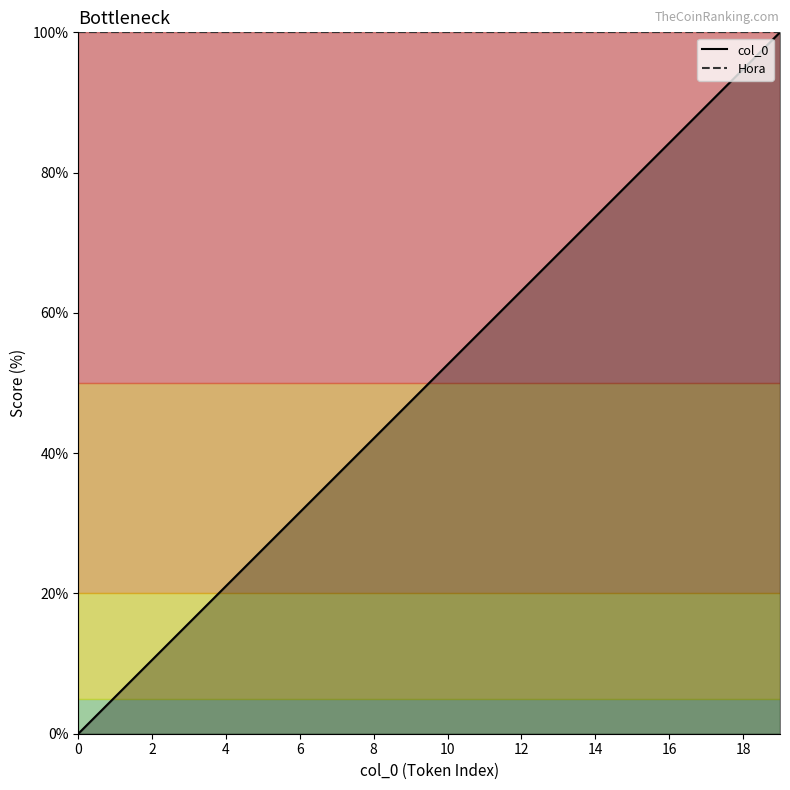

Reading left to right, what are all the values shown in this chart?

col_0: 0.0	5.3	10.5	15.8	21.1	26.3	31.6	36.8	42.1	47.4	52.6	57.9	63.2	68.4	73.7	78.9	84.2	89.5	94.7	100.0
Hora: 100.0	100.0	100.0	100.0	100.0	100.0	100.0	100.0	100.0	100.0	100.0	100.0	100.0	100.0	100.0	100.0	100.0	100.0	100.0	100.0